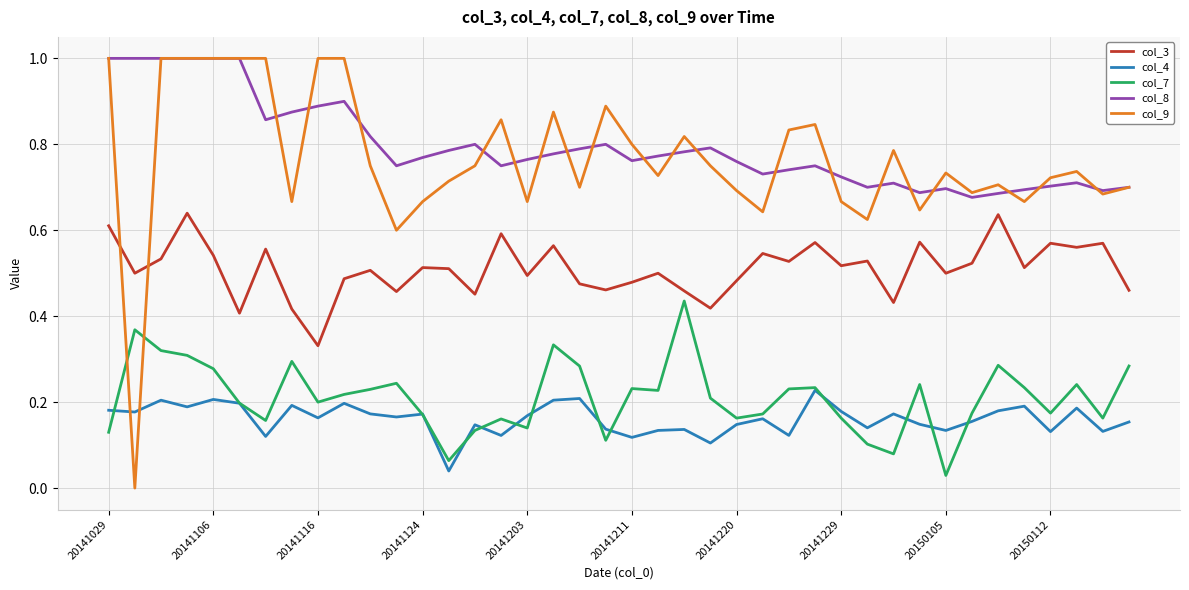

What is the maximum value shown in the chart?

1.0